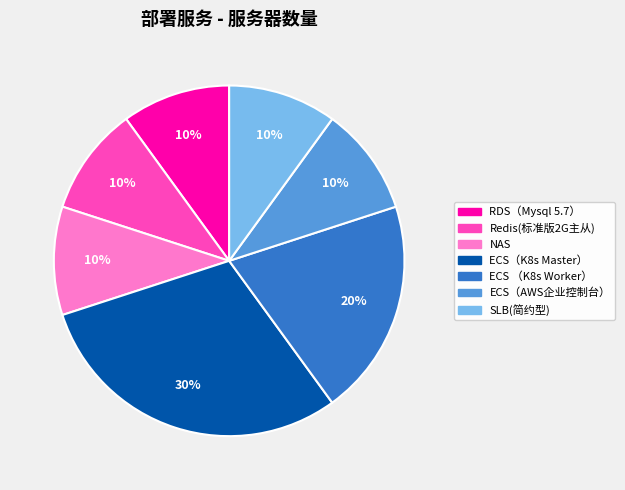

What percentage is the Redis(标准版2G主从) slice, to the nearest percent?

10%